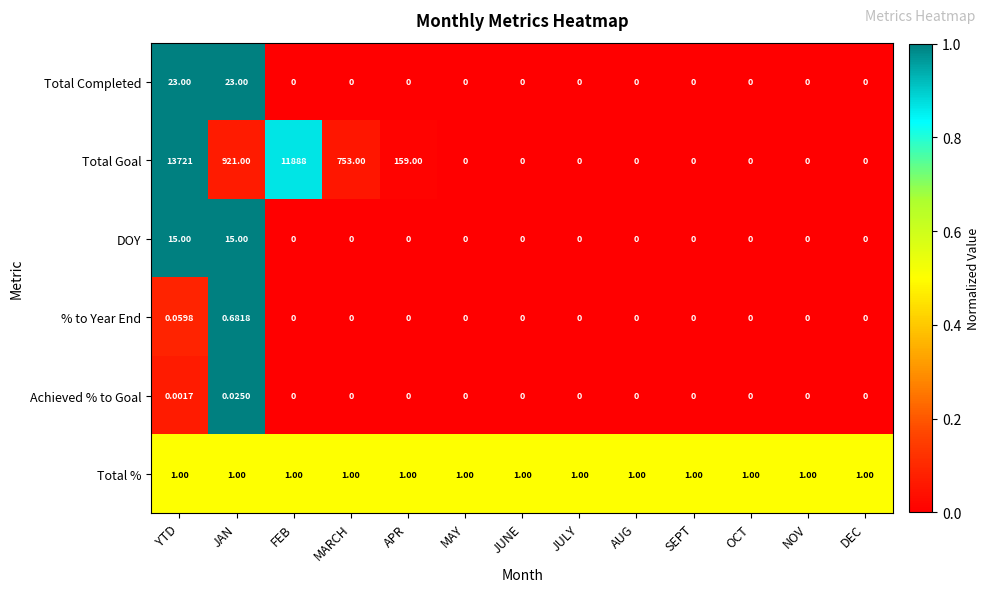

Rank the series by their maximum value, from lowest to highest.

Achieved % to Goal, % to Year End, Total %, DOY, Total Completed, Total Goal